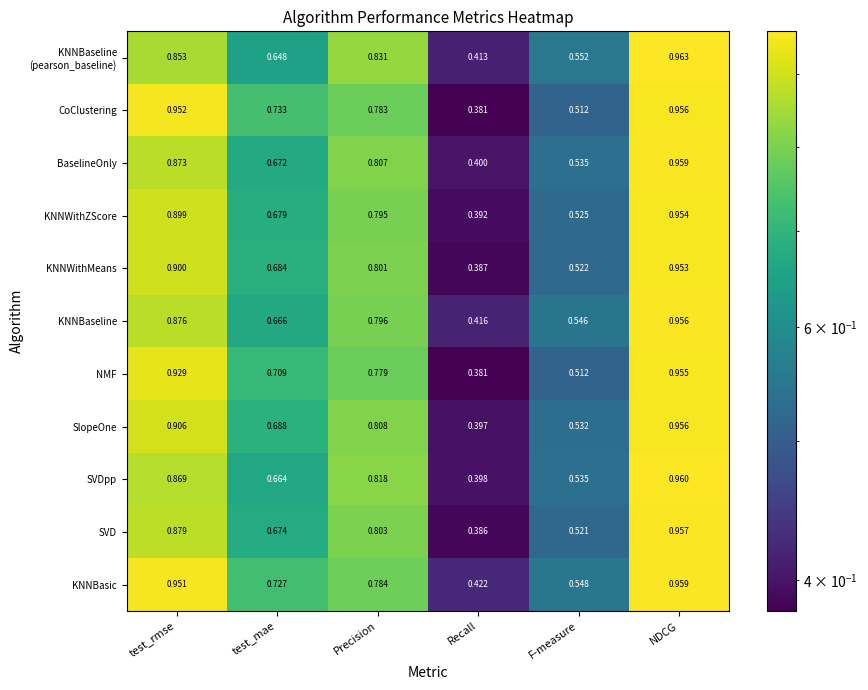

Which series changed the most between F-measure and NDCG?

CoClustering